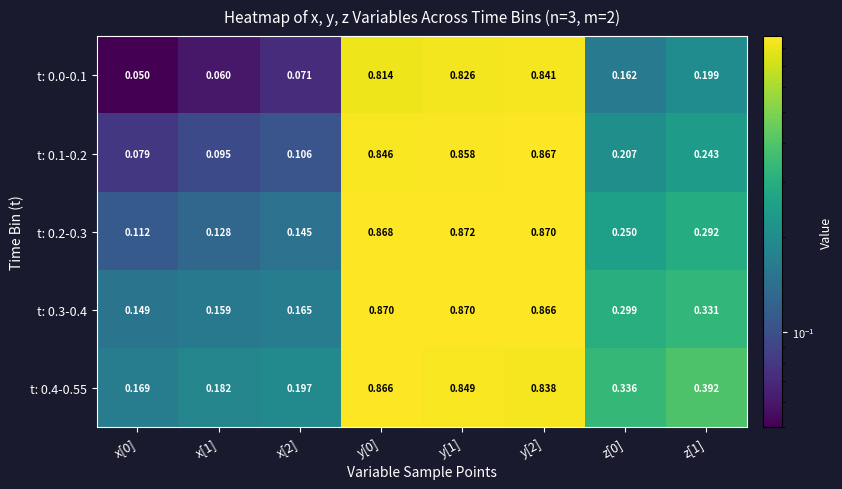

Is the value of t: 0.2-0.3 at y[1] greater than the value of t: 0.4-0.55 at x[2]?

Yes